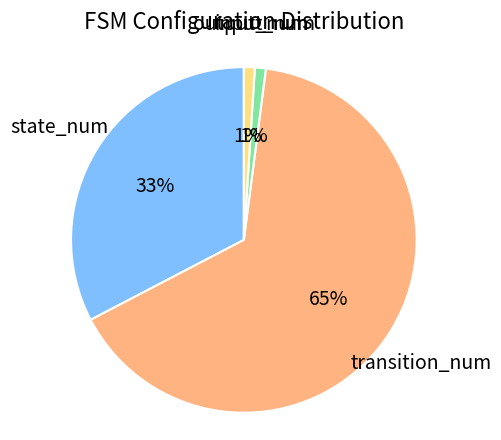

Is there a majority slice in this chart?

Yes